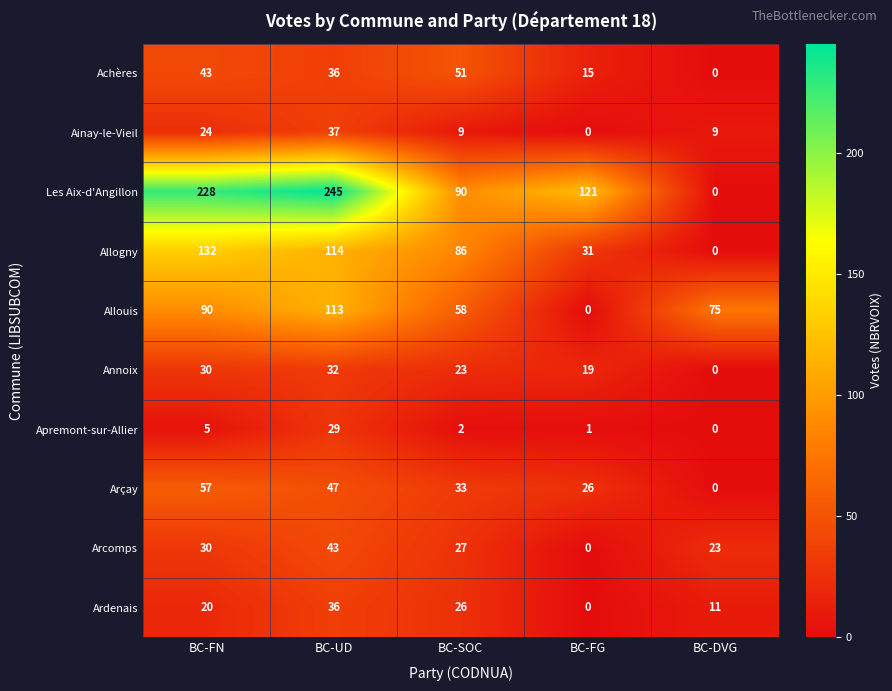

The Arcomps series shows 23 at BC-DVG. True or false?

True